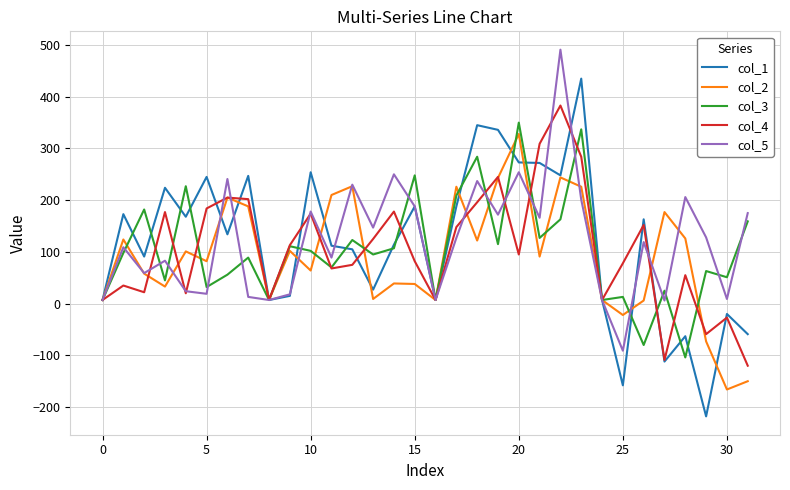

Which series has the widest spread of values?

col_1